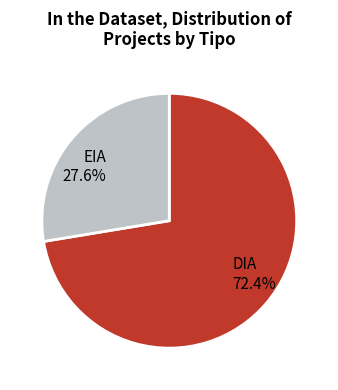

Which category has the smallest portion of the pie?

EIA